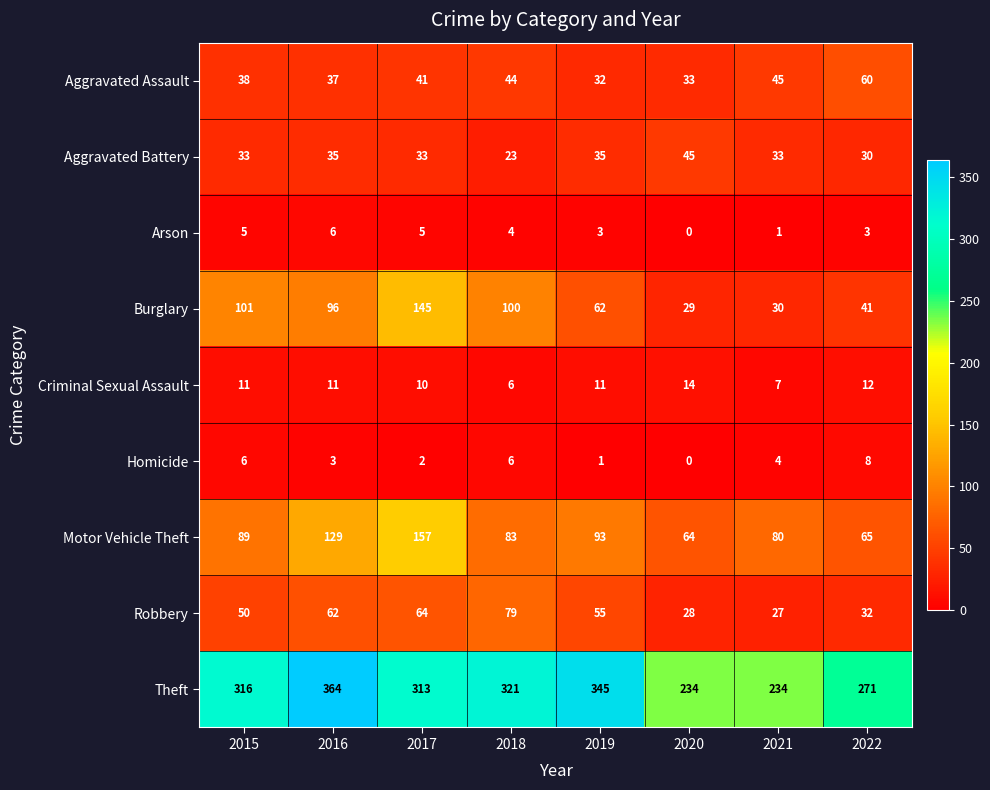

The value of Arson at 2022 is 3. True or false?

True